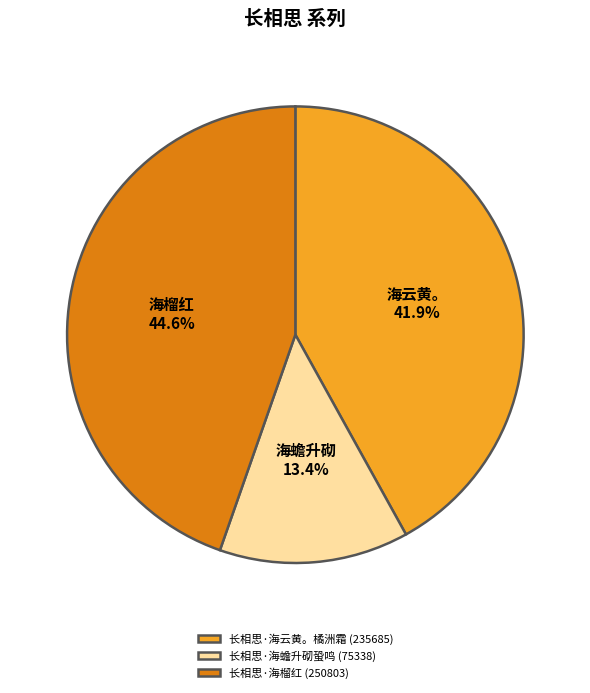

What is the smallest slice in the pie chart?

长相思·海蟾升砌蛩鸣